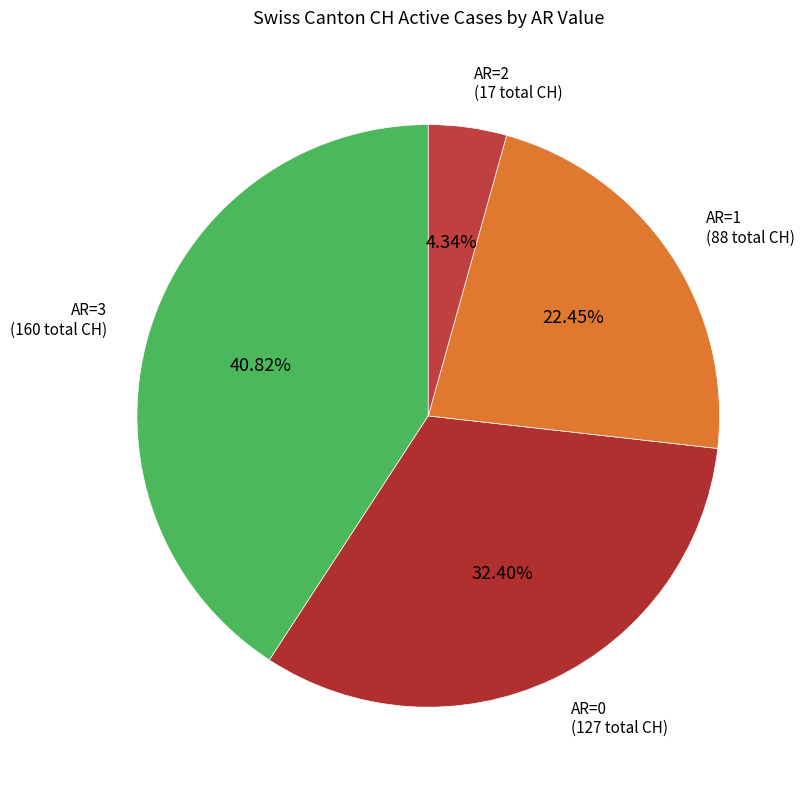

Which slice is the smallest?

AR=2 (17 total CH)